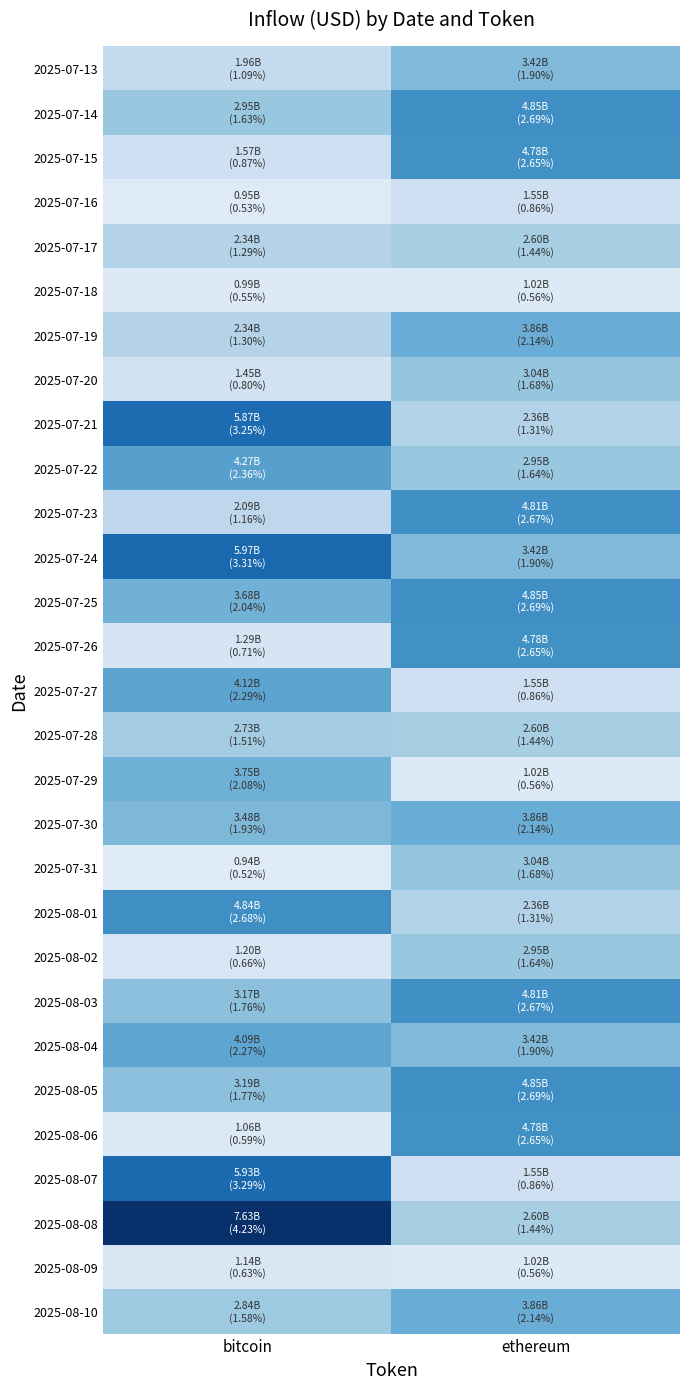

At how many categories does at least one series exceed 0?

2